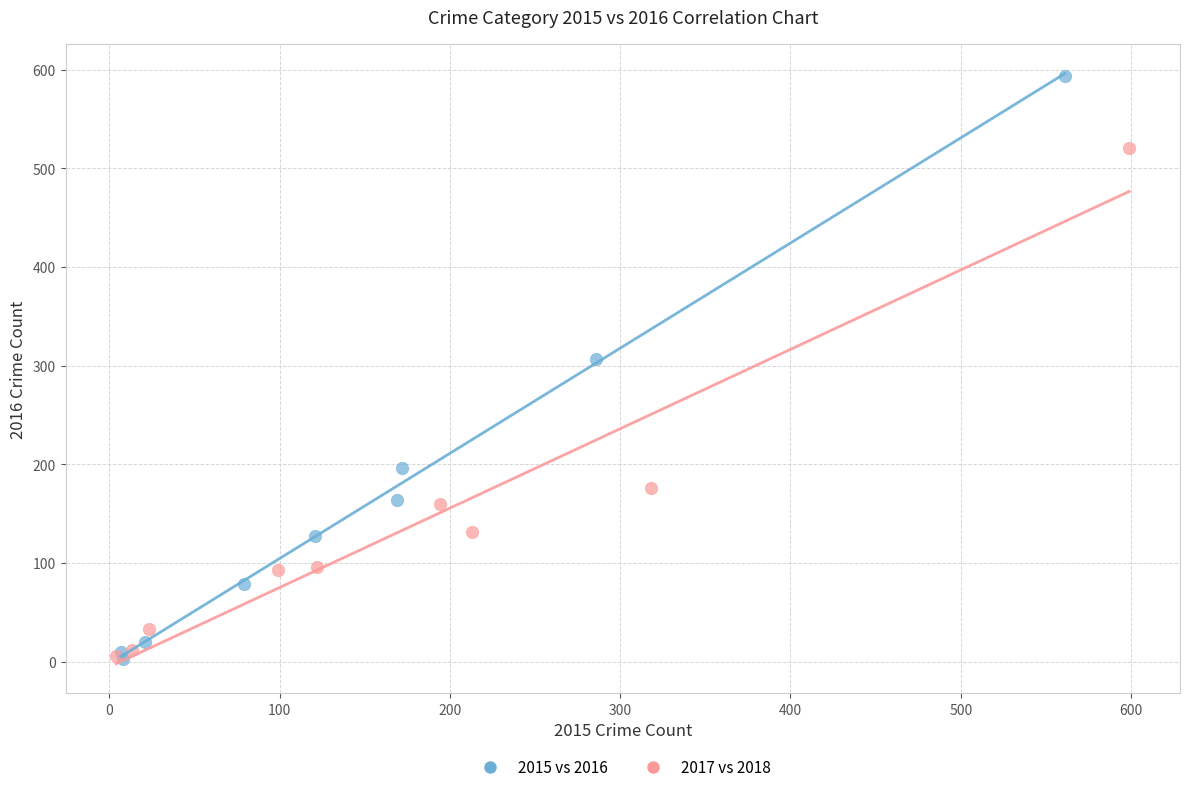

Which series has the largest Y range (max minus min)?

2015 vs 2016